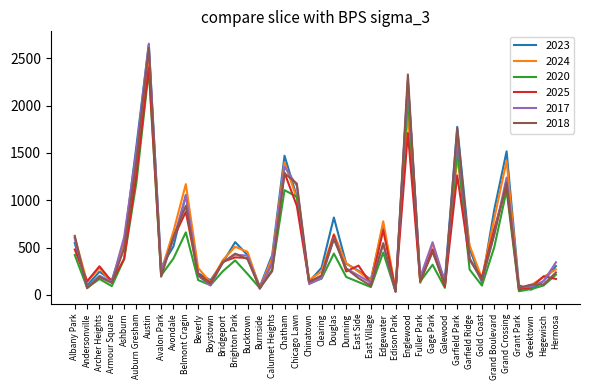

True or false: 2023 and 2025 intersect in this chart.

True